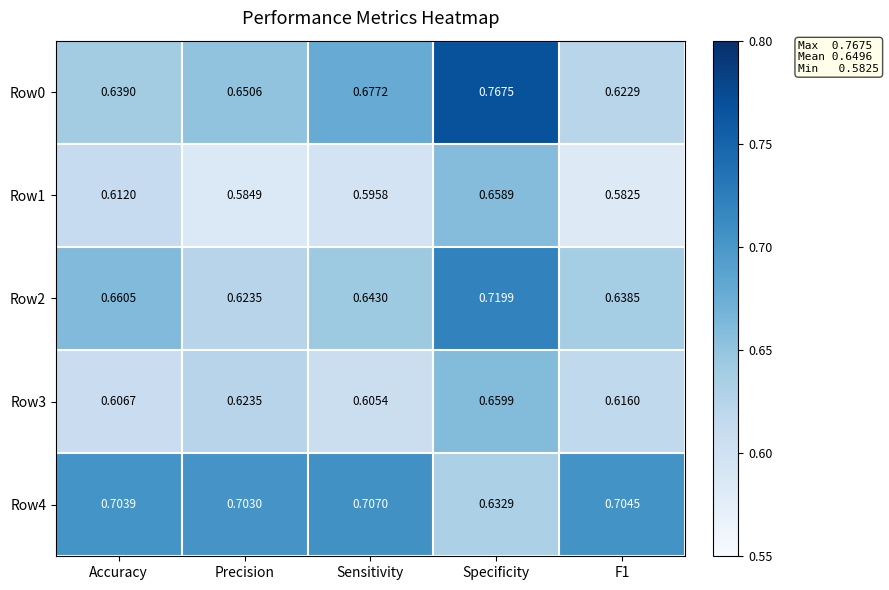

Rank the series by their maximum value, from lowest to highest.

Row1, Row3, Row4, Row2, Row0